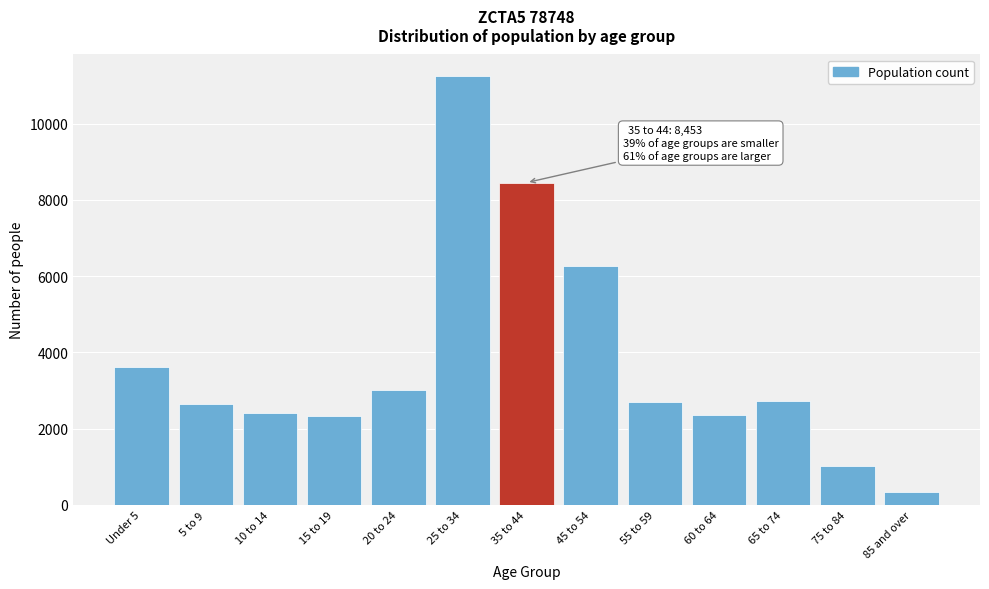

Read the value at 25 to 34.

11249